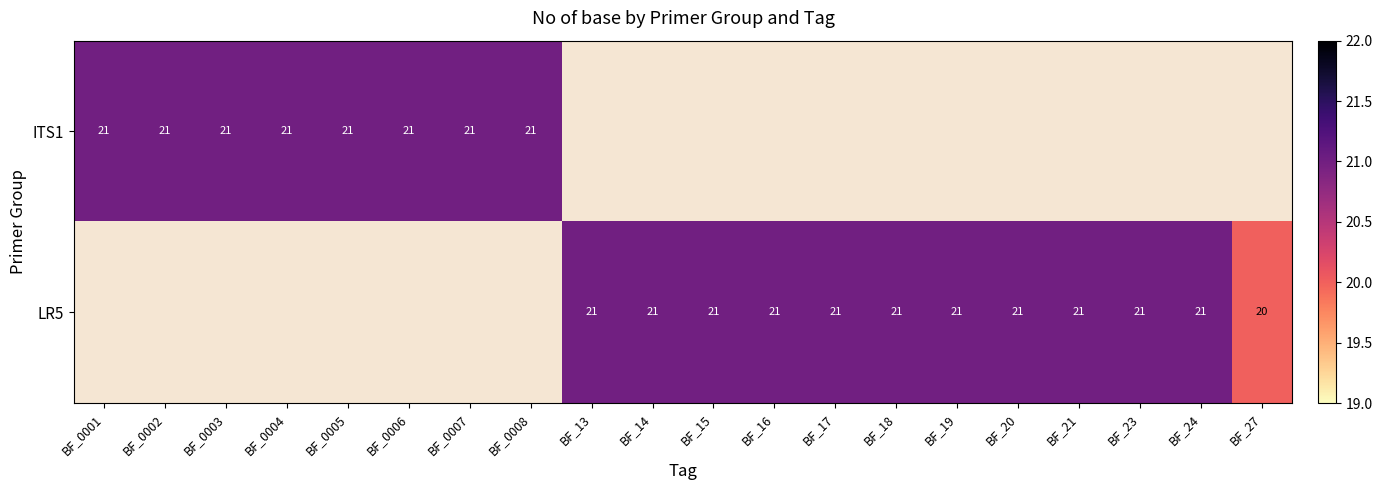

True or false: LR5 has a value of 38 at BF_24.

False